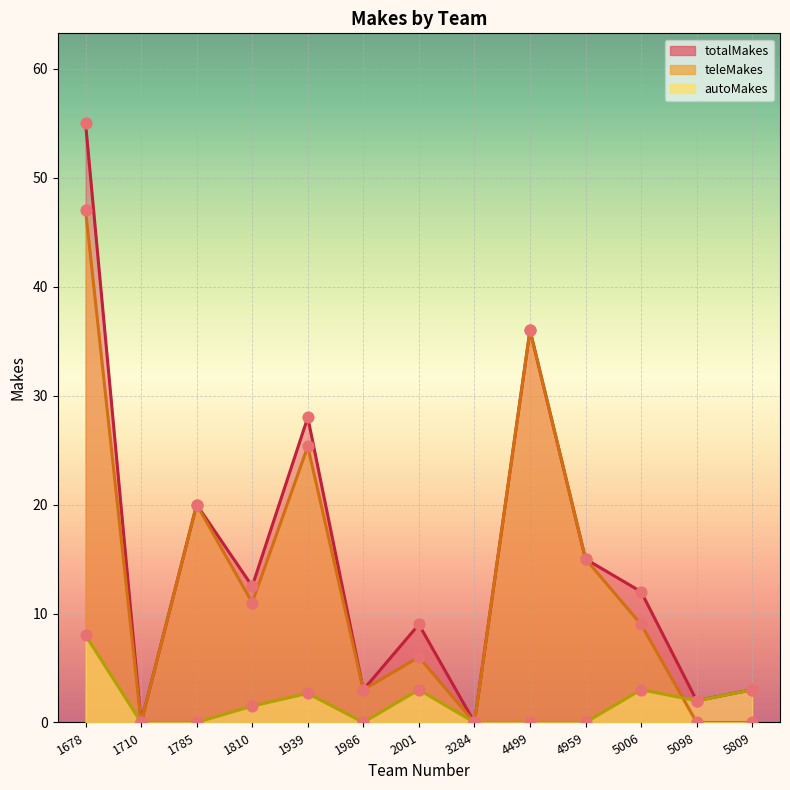

Which series contains the highest Y value?

totalMakes